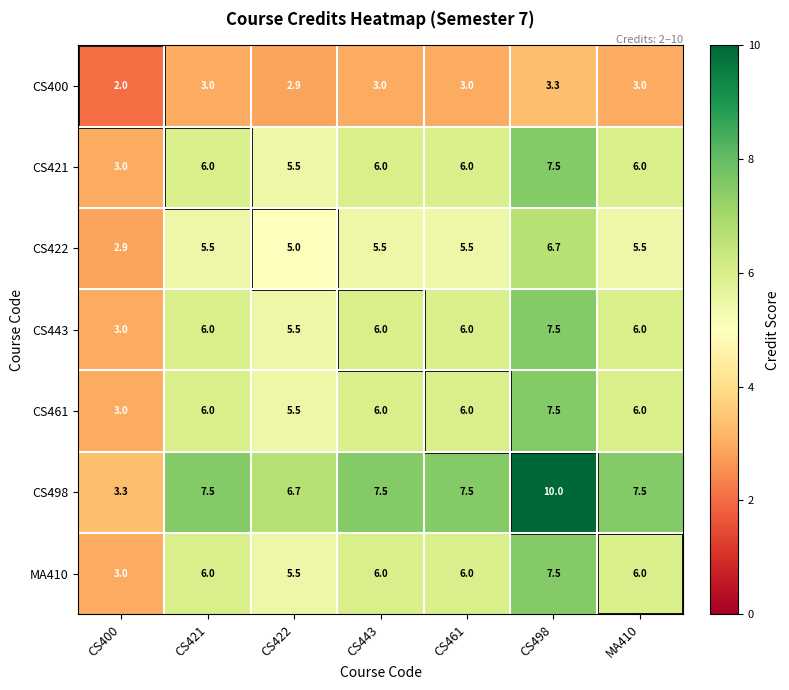

Read the MA410 value at CS461.

6.0